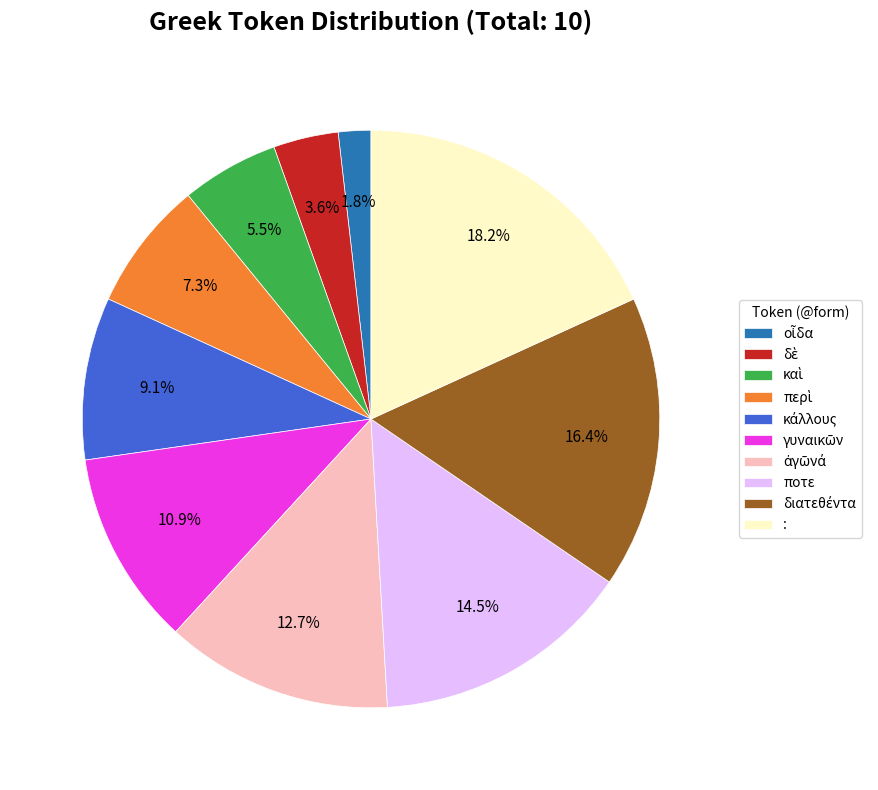

Which slice is the largest?

: